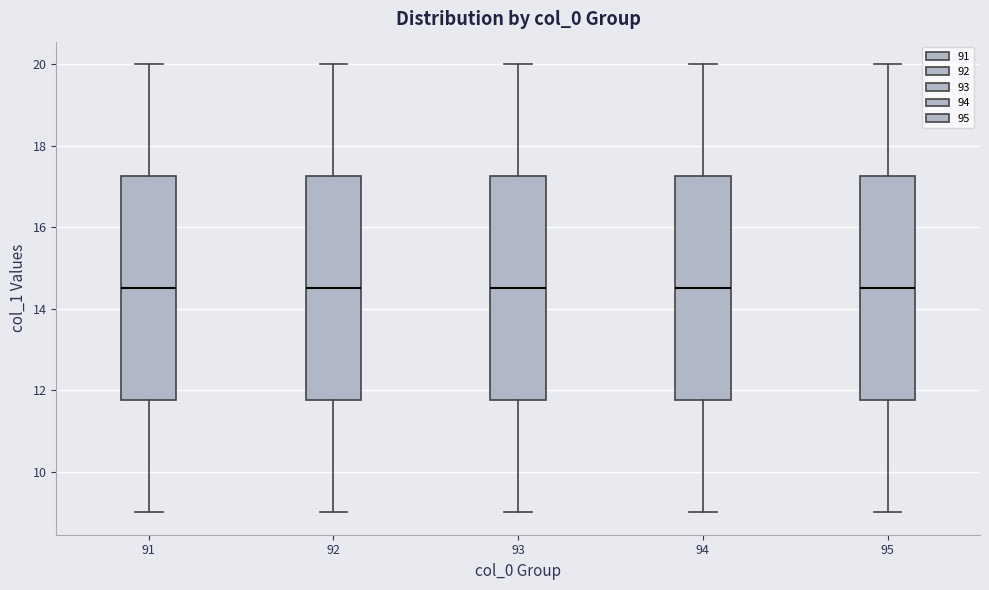

Where does the median line of the box at x = 91 sit on the y-axis? The values are not printed on the chart, so give them approximately, as read against the axis.

14.6